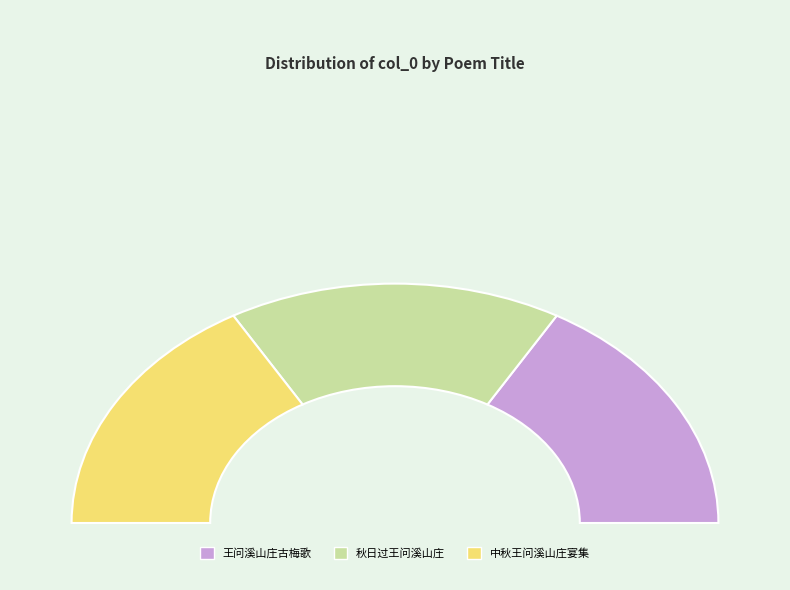

What percentage is the 王问溪山庄古梅歌 slice, to the nearest percent?

33%